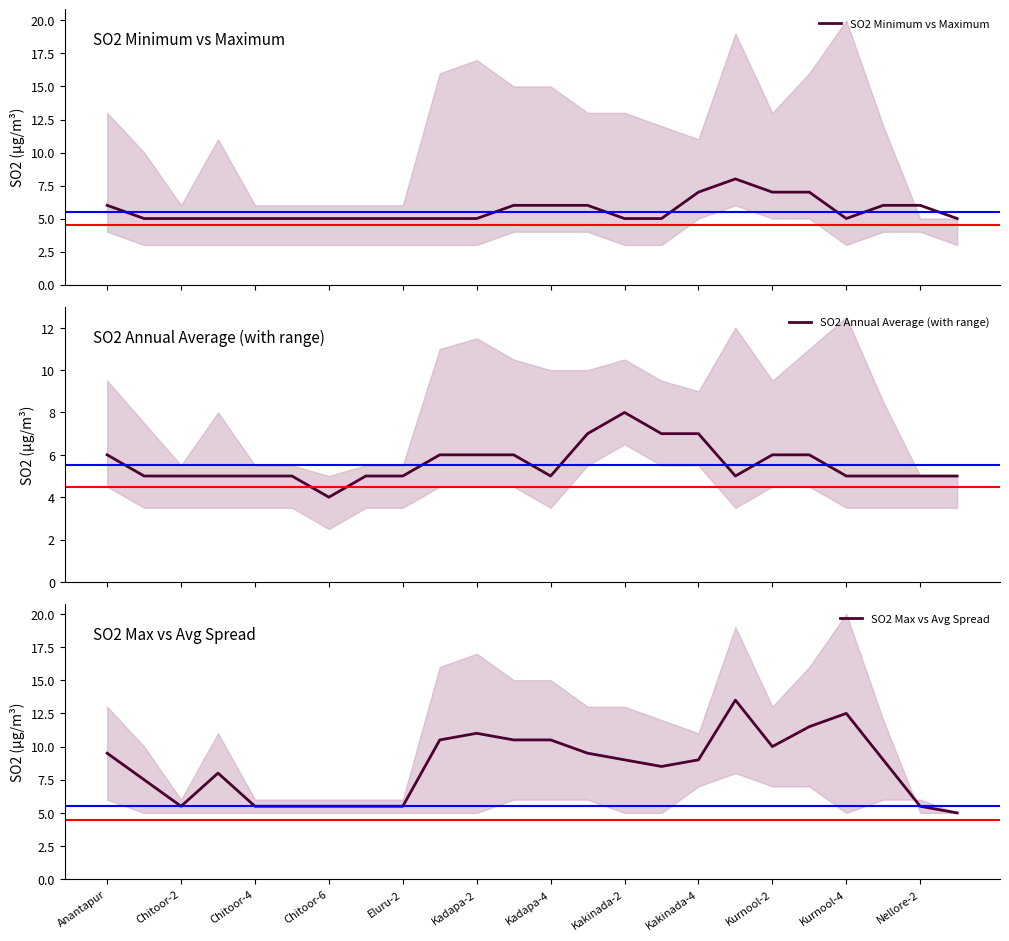

What is the highest value of the SO2 Minimum vs Maximum series?

8